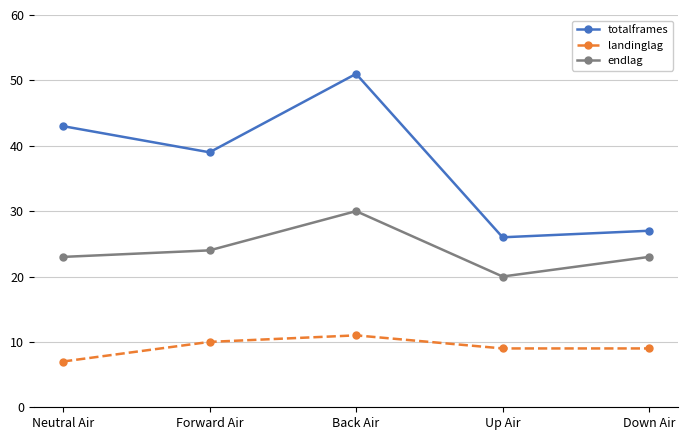

What position from the right is Up Air?

2